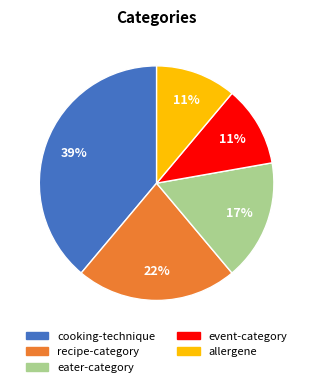

Does cooking-technique represent more than half of the total?

No